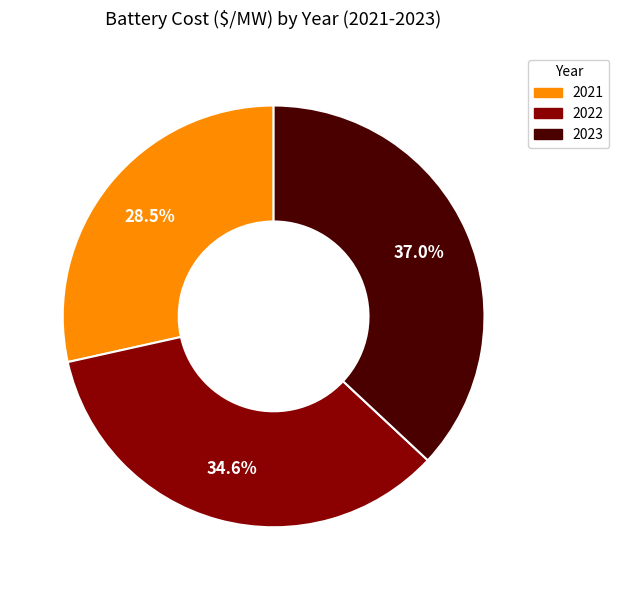

Which has a higher value, 2021 or 2022?

2022